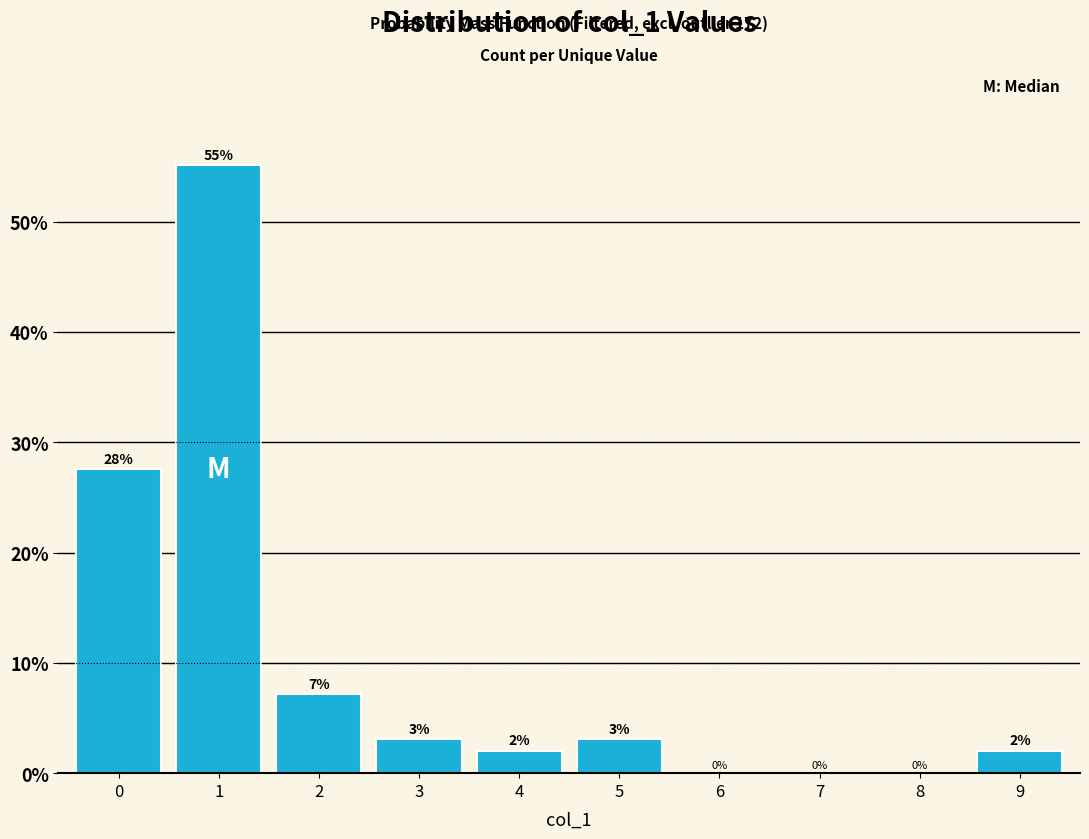

The value at 6 is 0.0. True or false?

True